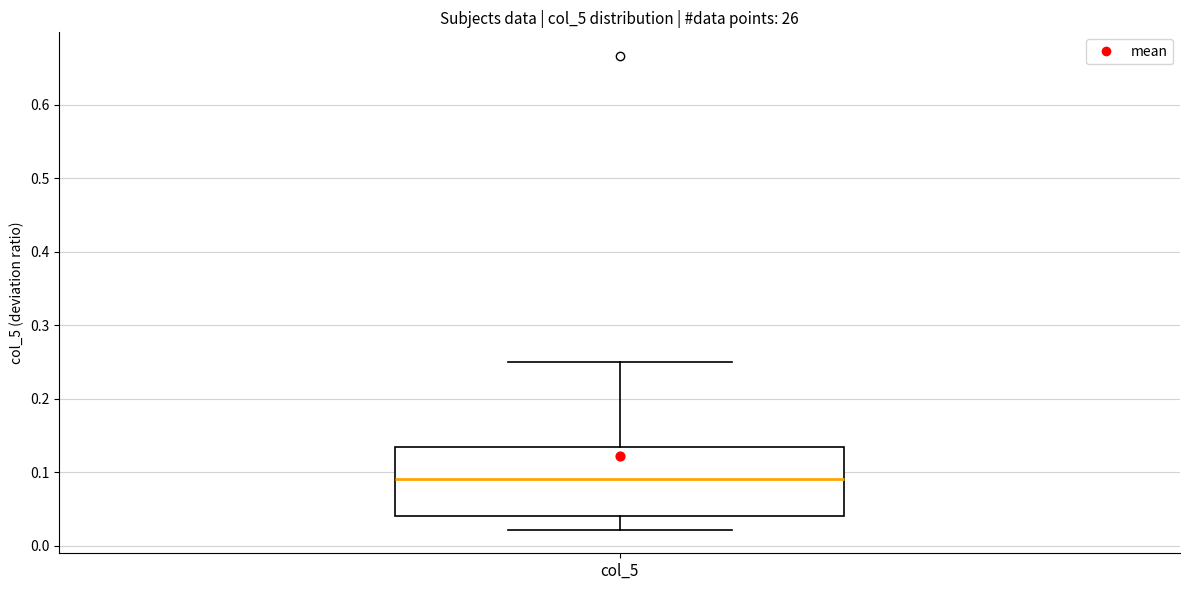

Transcribe this box plot: give where the median line is, the range the box spans, and where the two whiskers end, as read against the y-axis. The values are not printed on the chart, so give them approximately, as read against the axis.

median 0.09, box 0.04 to 0.13, whiskers 0.02 to 0.25